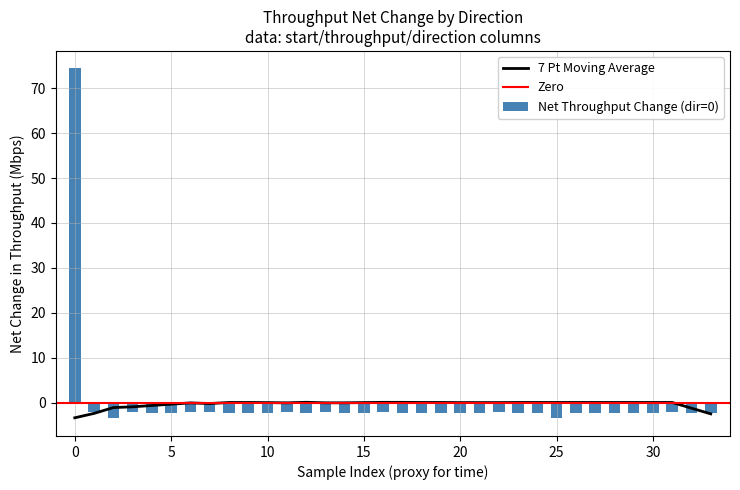

What is the difference between the maximum and minimum values in the Net Throughput Change (dir=0) series?

77.9